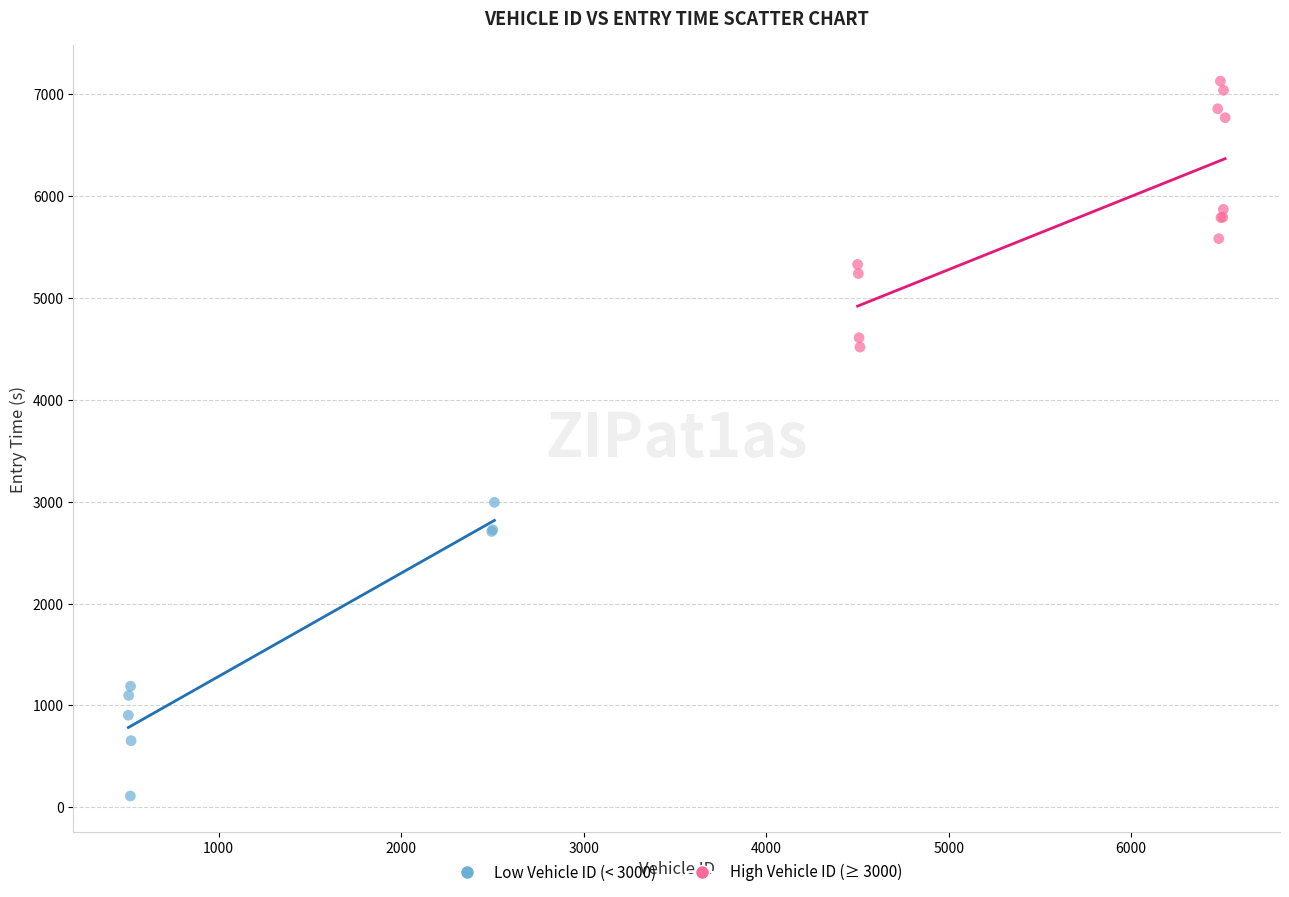

What are all the series names shown in the legend?

Low Vehicle ID (< 3000), High Vehicle ID (≥ 3000)